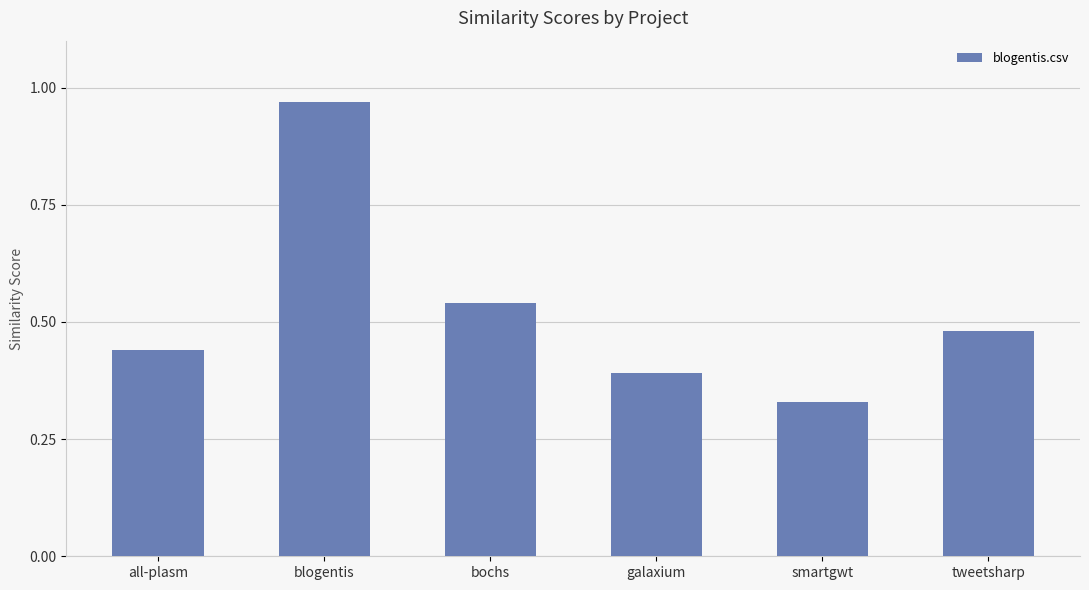

What is the difference between the values at galaxium and blogentis?

0.6